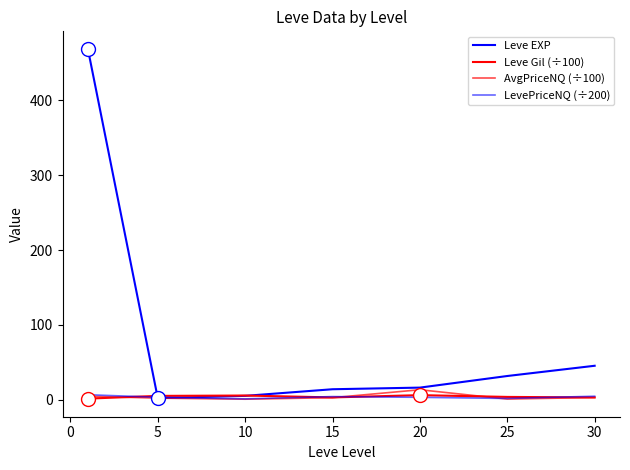

What is the difference between the maximum and second lowest values in the AvgPriceNQ (÷100) series?

12.5